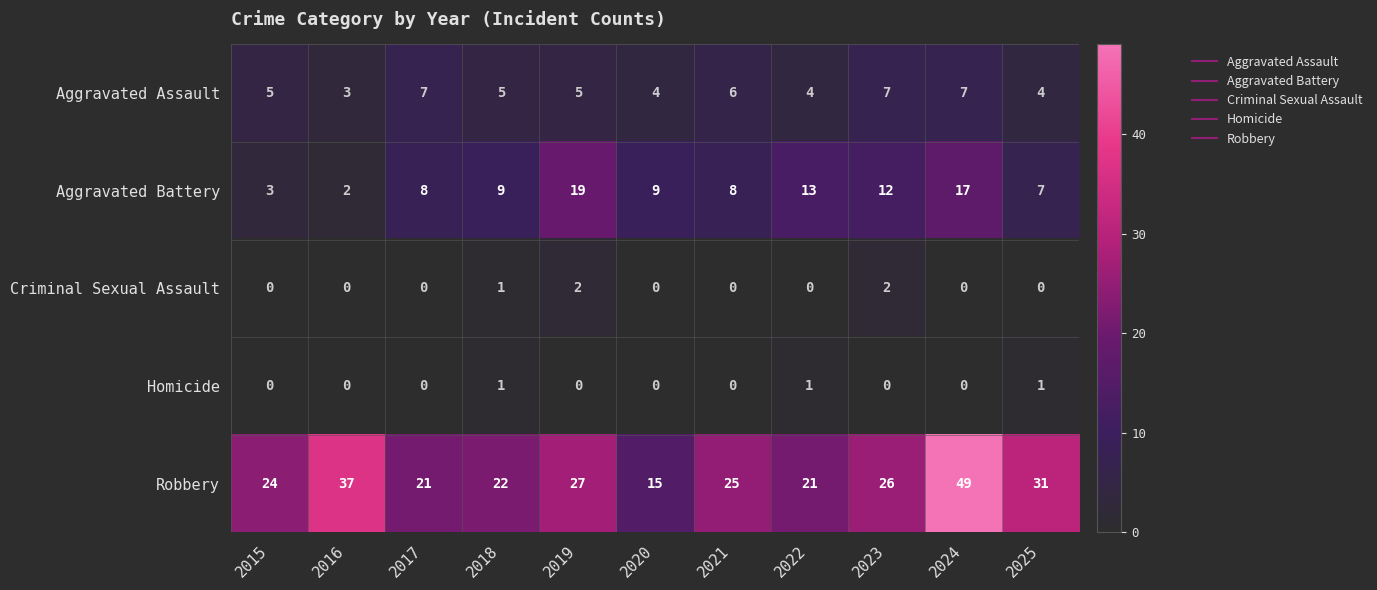

The value of Homicide at 2023 is 1. True or false?

False